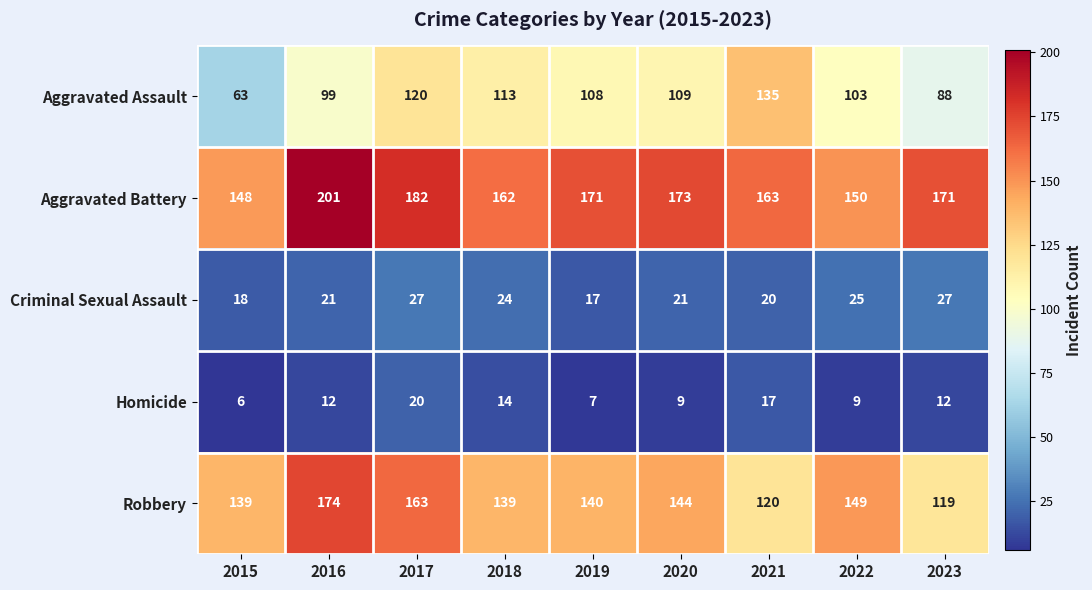

What is the difference between the Criminal Sexual Assault values at 2015 and 2020?

3